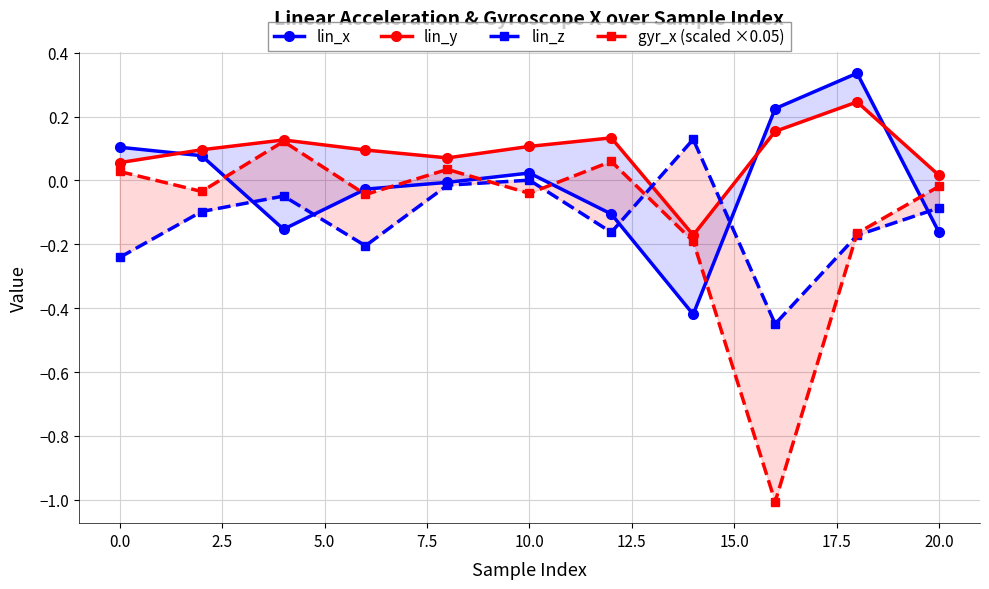

Is this an area chart (filled region under the line)?

No